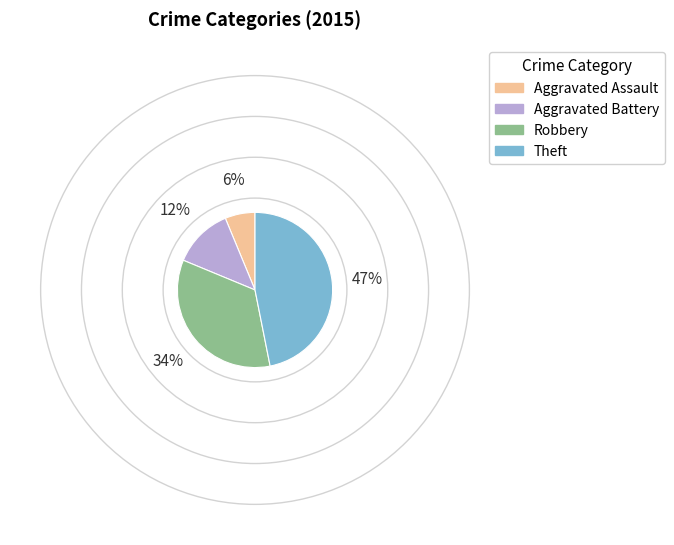

What is the ratio of the value at Robbery to the value at Theft?

0.7